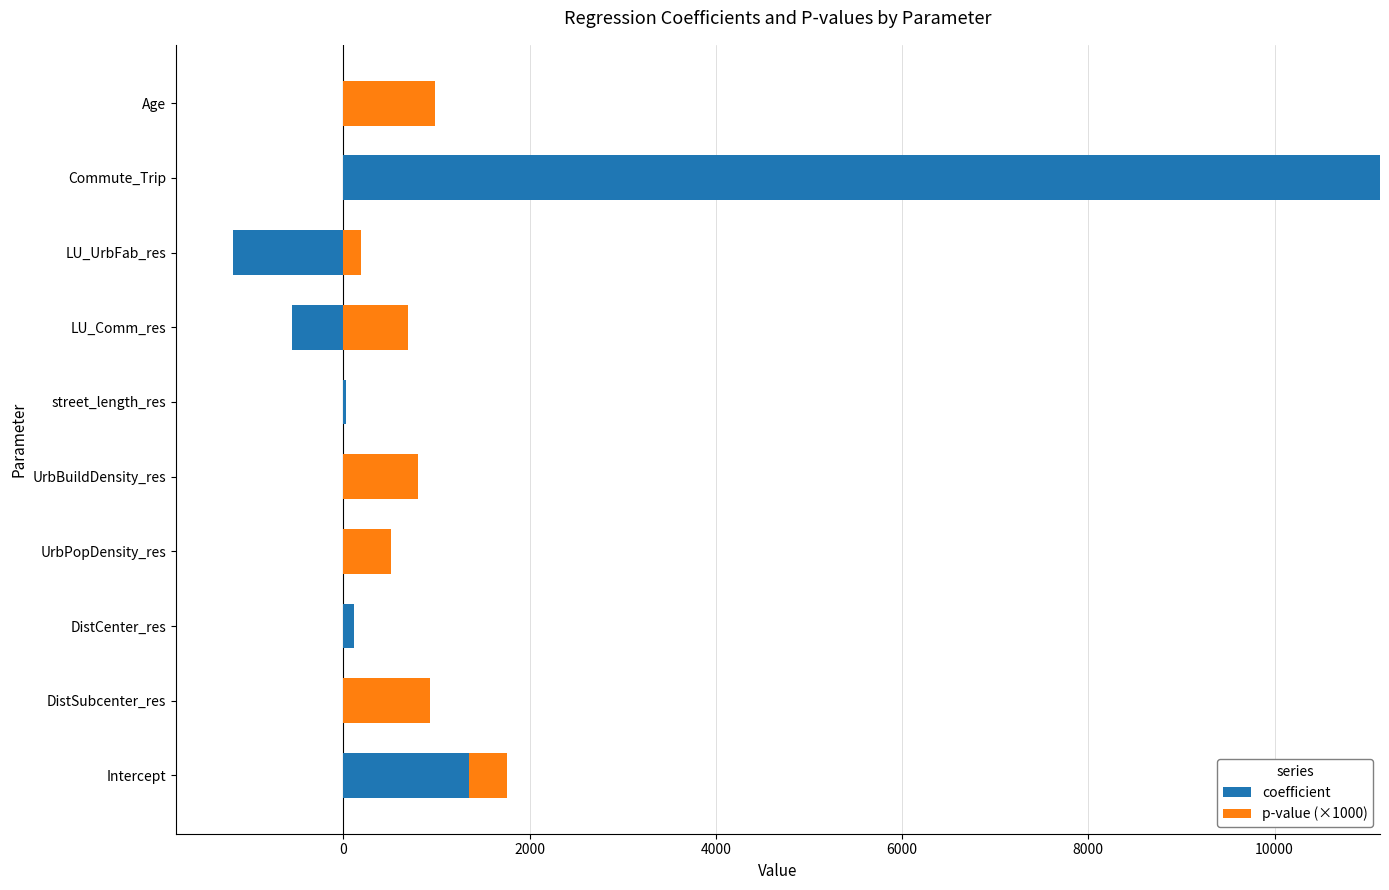

What are all the series names shown in the legend?

coefficient, p-value (×1000)